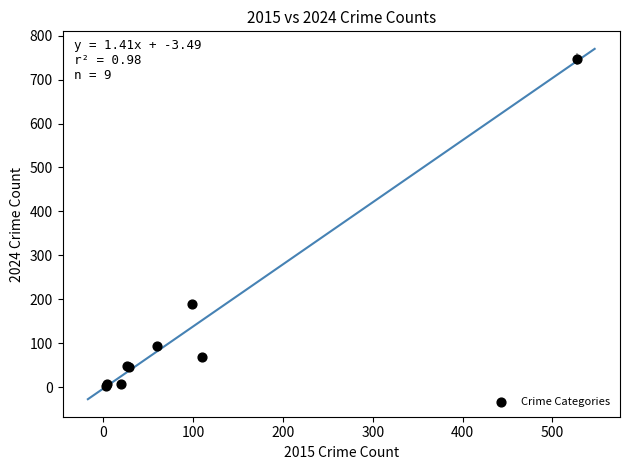

What Y value in the scatter plot is closest to 374?

190